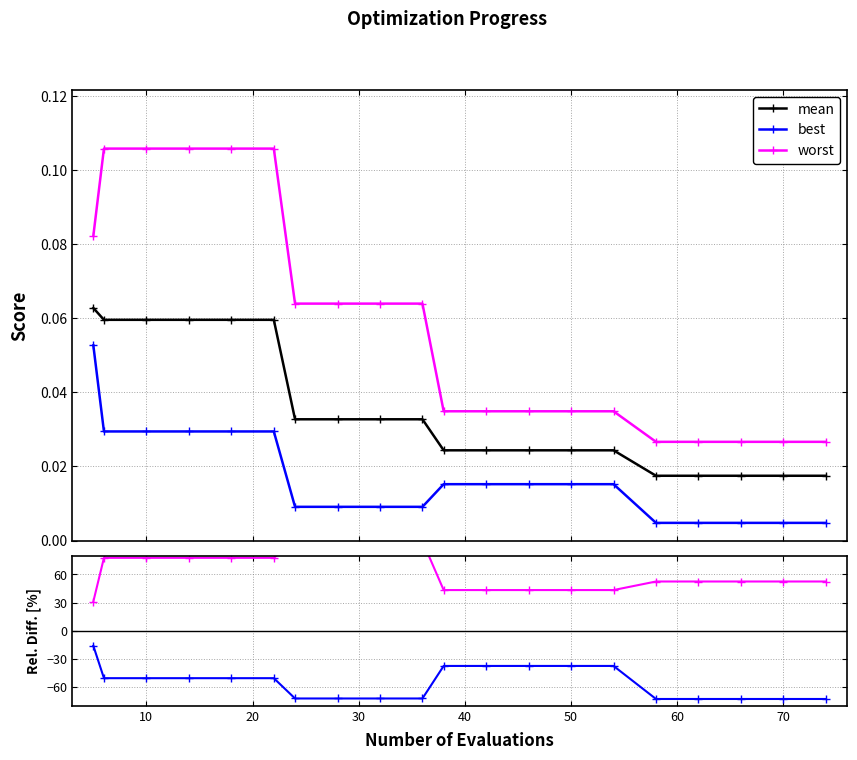

List the series in order of their peak value, highest first.

worst (rel diff %), worst, mean, best, best (rel diff %)